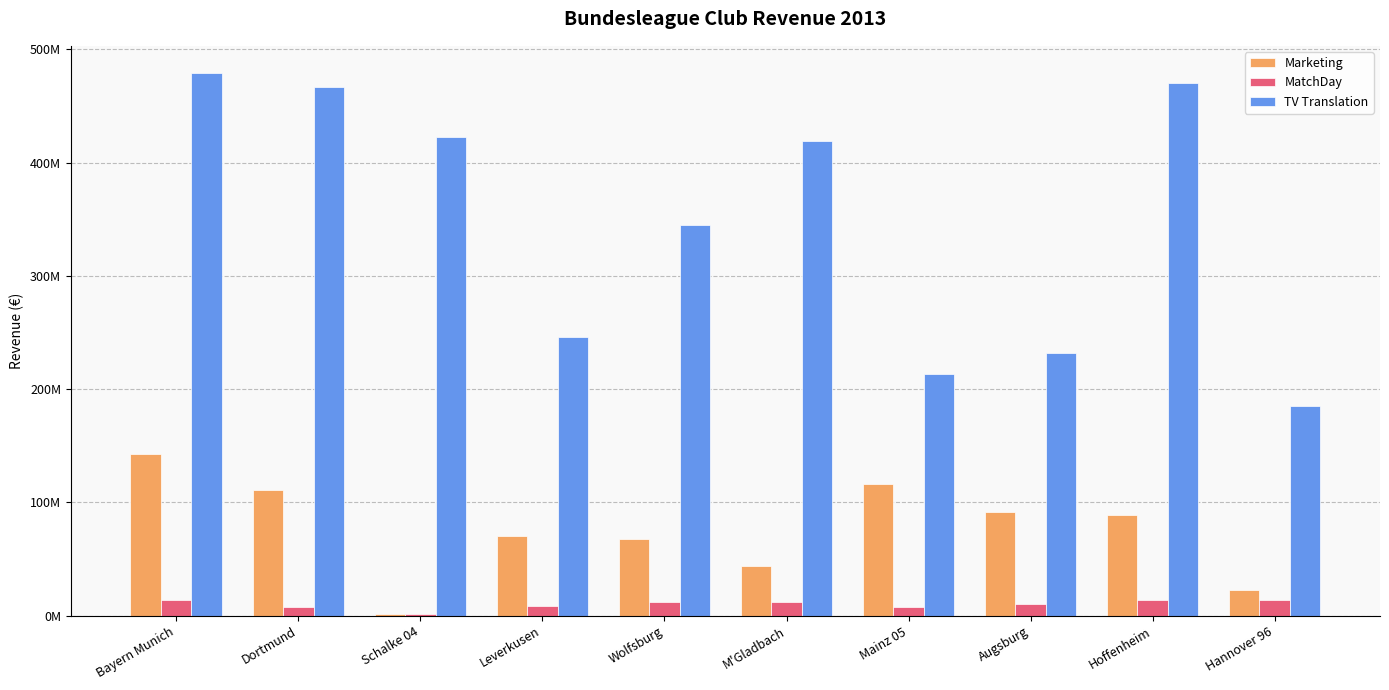

What is the label of the 6th bar from the left?

M'Gladbach